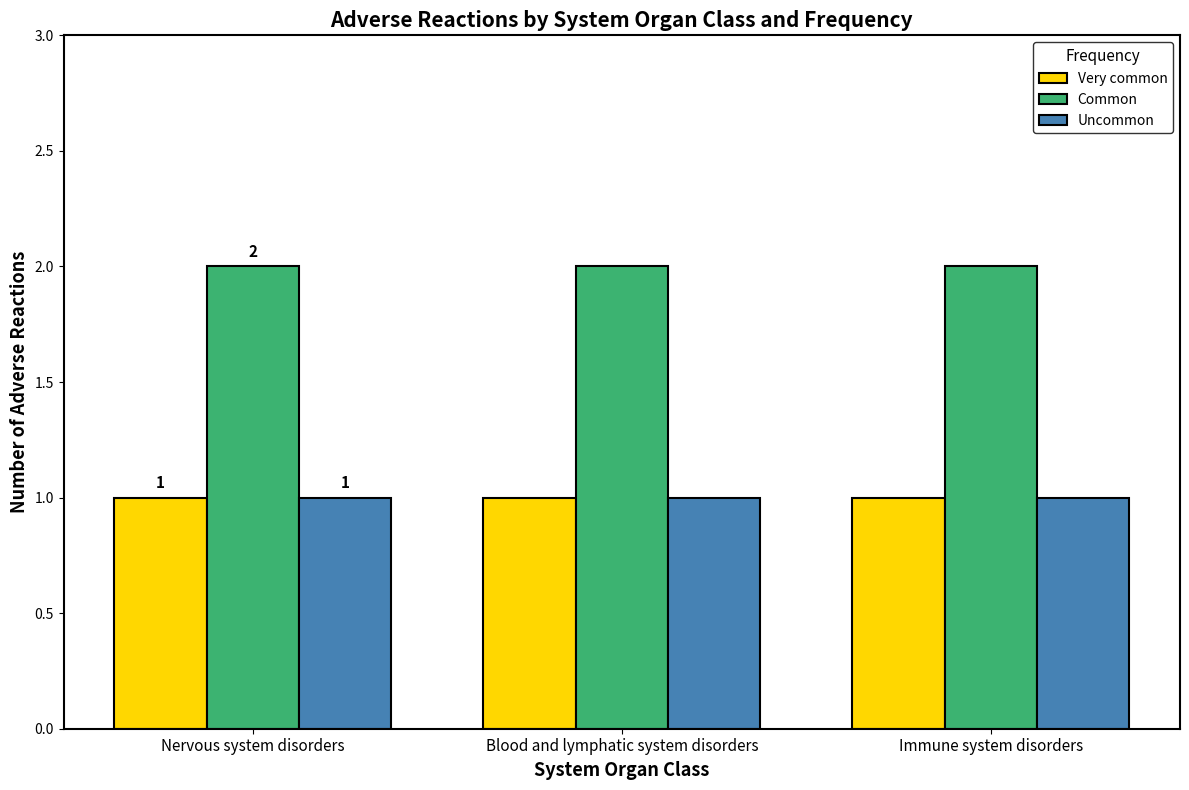

Reading left to right, what are all the values shown in this chart?

Very common: Nervous system disorders=1	Blood and lymphatic system disorders=1	Immune system disorders=1
Common: Nervous system disorders=2	Blood and lymphatic system disorders=2	Immune system disorders=2
Uncommon: Nervous system disorders=1	Blood and lymphatic system disorders=1	Immune system disorders=1